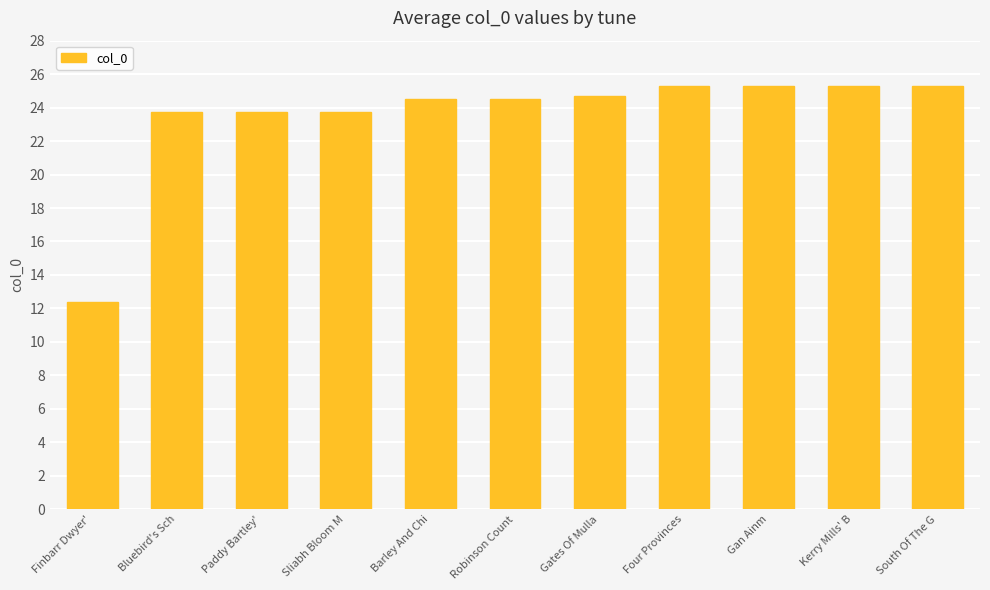

What is the sum of all values?

258.6